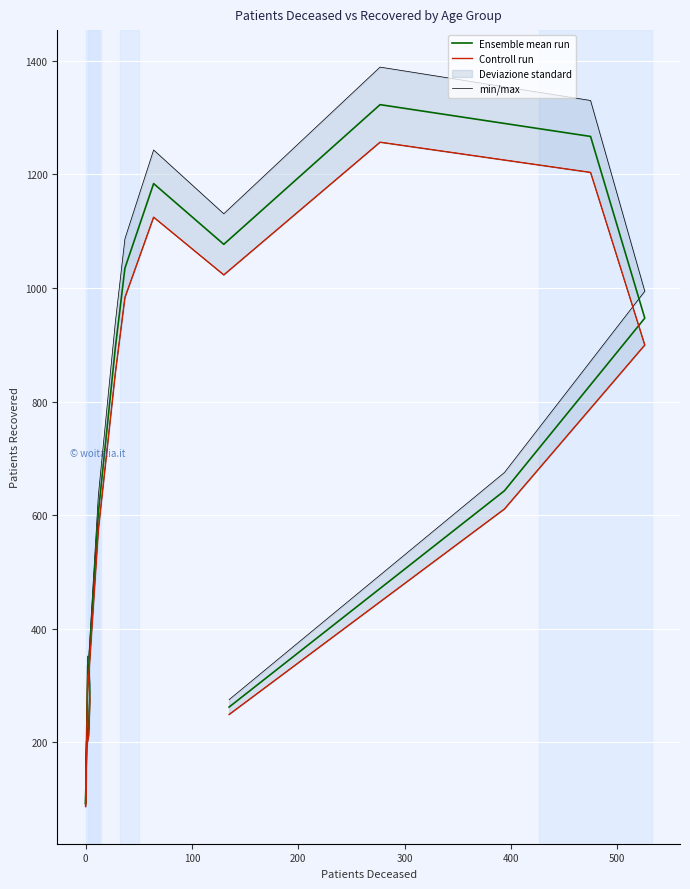

Reading left to right, extract all data points from this chart.

Ensemble mean run: 335.0	91.0	201.0	224.0	288.0	334.0	604.0	895.0	1035.0	1184.0	1077.0	1323.0	1267.0	947.0	643.0	262.0
Controll run: 318.2	86.5	190.9	212.8	273.6	317.3	573.8	850.2	983.2	1124.8	1023.1	1256.8	1203.6	899.6	610.9	248.9
min/max: 351.8	95.5	211.1	235.2	302.4	350.7	634.2	939.8	1086.8	1243.2	1130.9	1389.2	1330.4	994.4	675.1	275.1